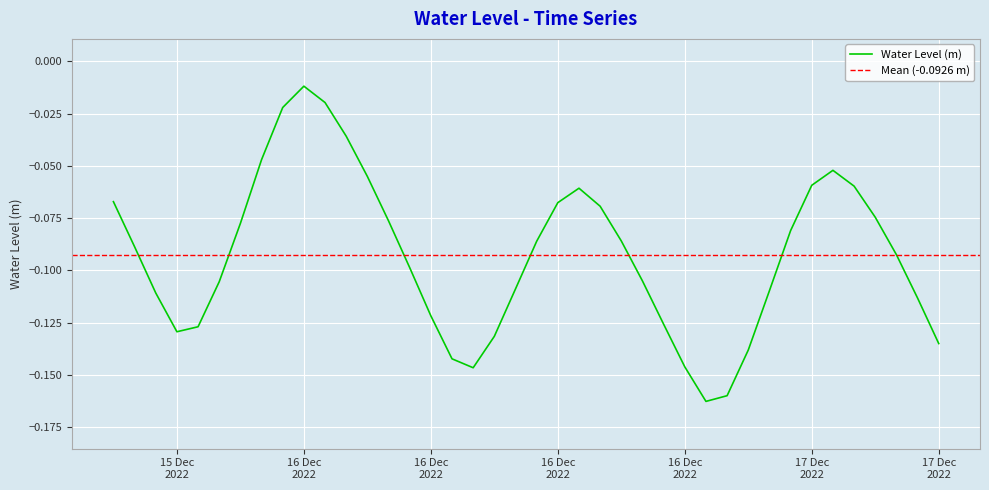

What is the difference between the maximum and second lowest values?

0.1